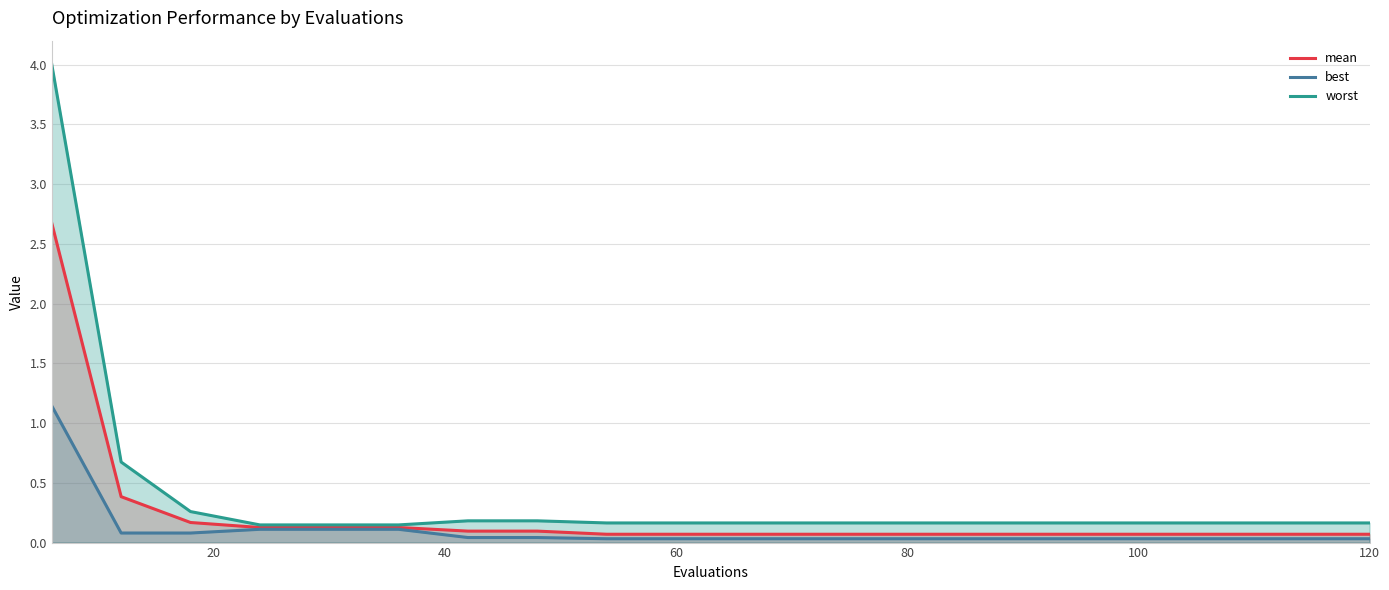

What is the maximum value shown in the chart?

4.0